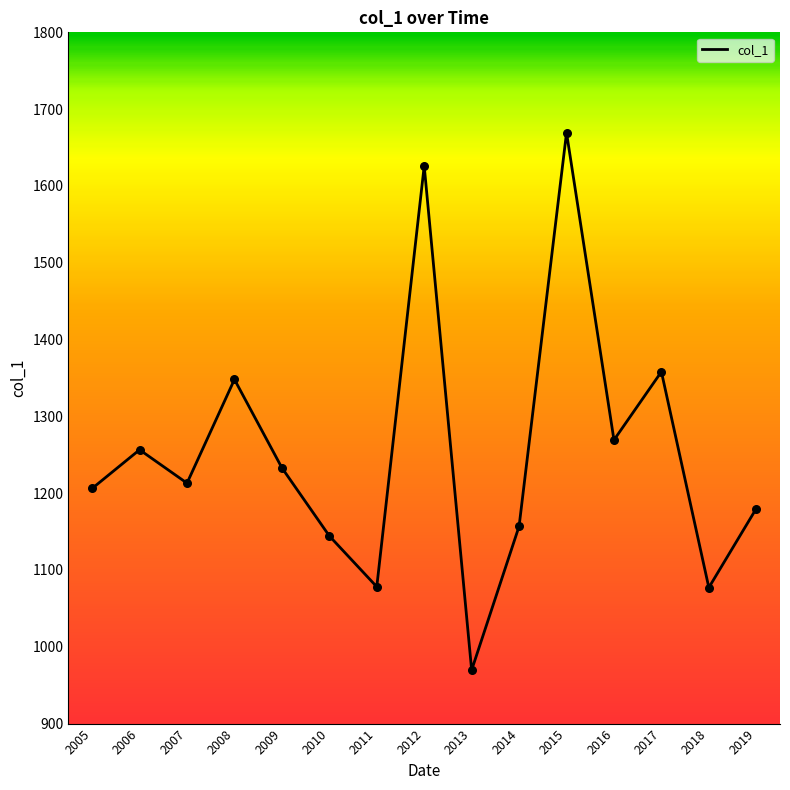

Approximately how many times larger is the value at 2017 compared to 2014?

1.2